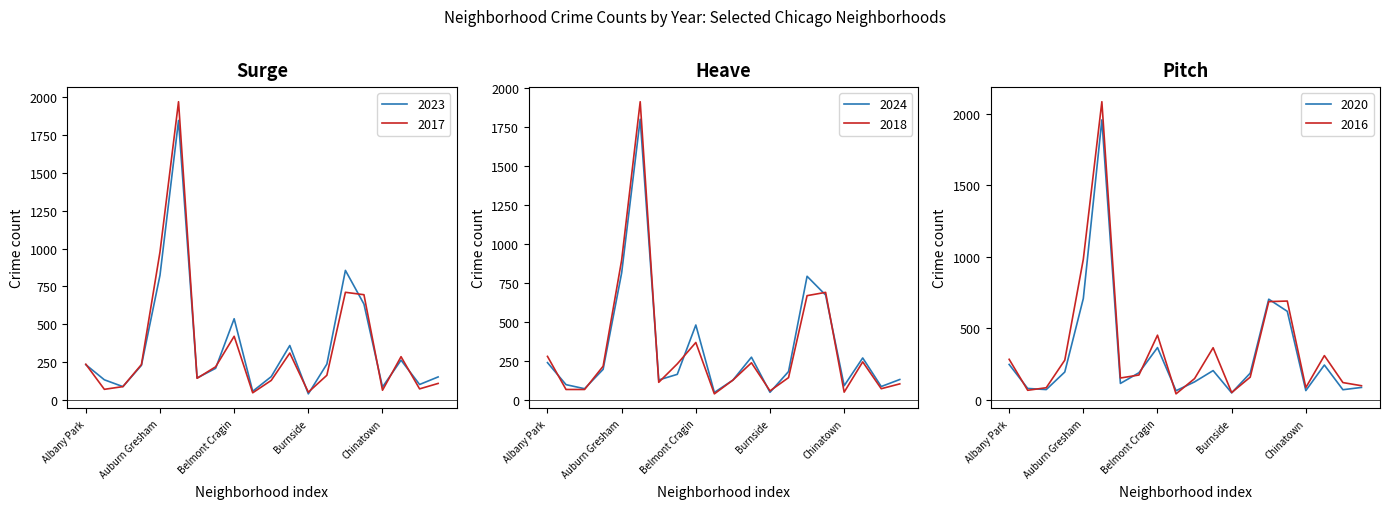

In 2017, how many points are higher than both neighbors (excluding endpoints)?

5